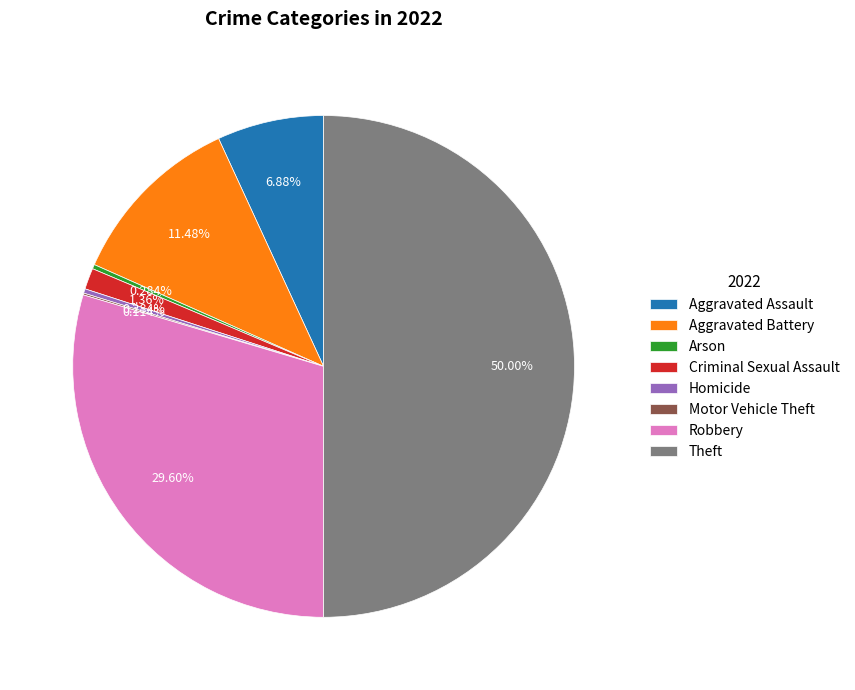

What is the ratio of the value at Aggravated Assault to the value at Arson?

24.2